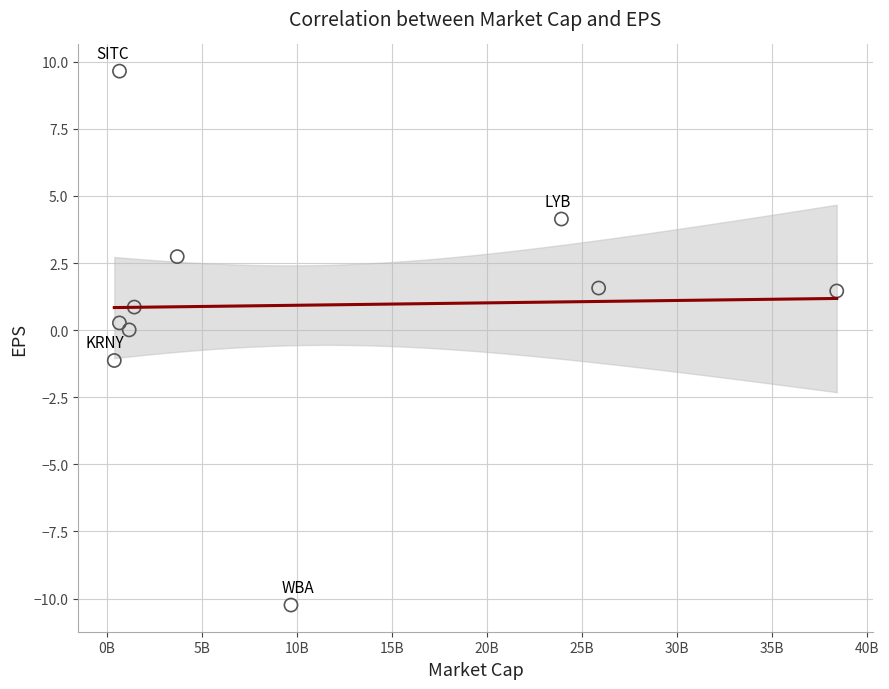

What is the average X value?

10599190700.0